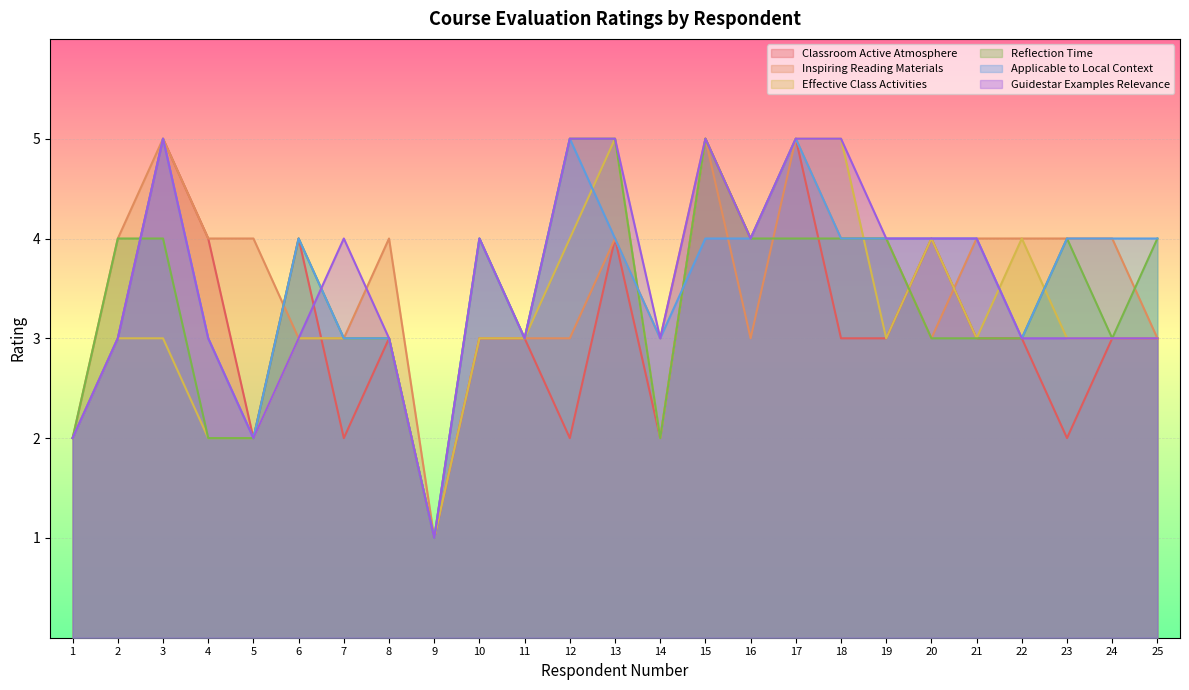

What are all the series names shown in the legend?

Classroom Active Atmosphere, Inspiring Reading Materials, Effective Class Activities, Reflection Time, Applicable to Local Context, Guidestar Examples Relevance